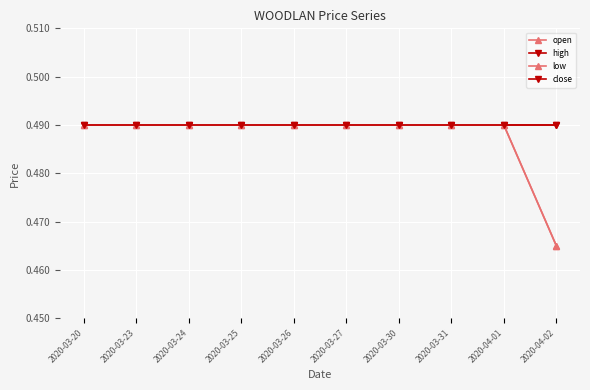

Is this an area chart (filled region under the line)?

No